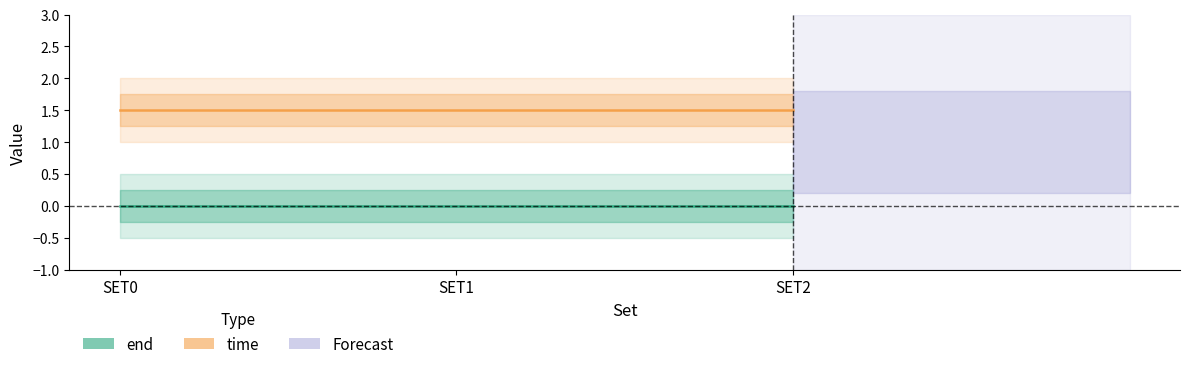

What is the average value of the time series?

1.5